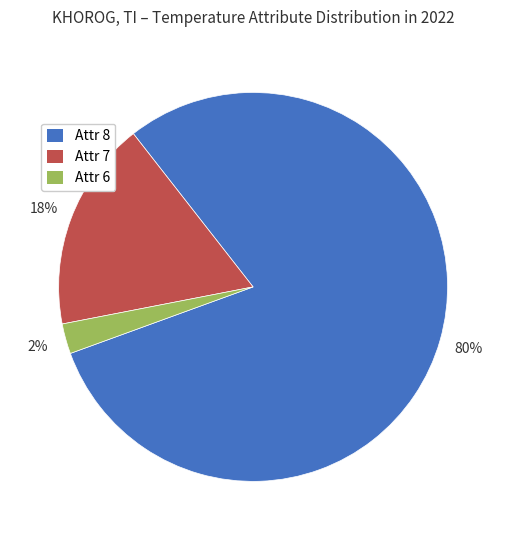

How many slices are in this pie chart?

3